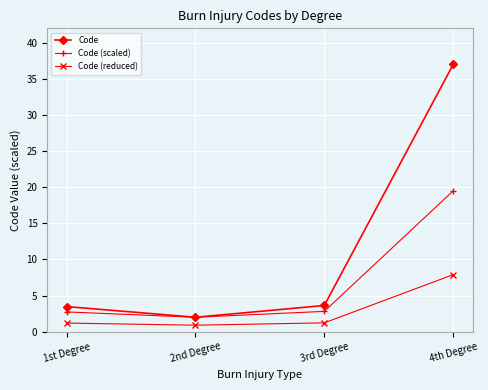

What is the difference between the second highest and second lowest values in the Code series?

0.2